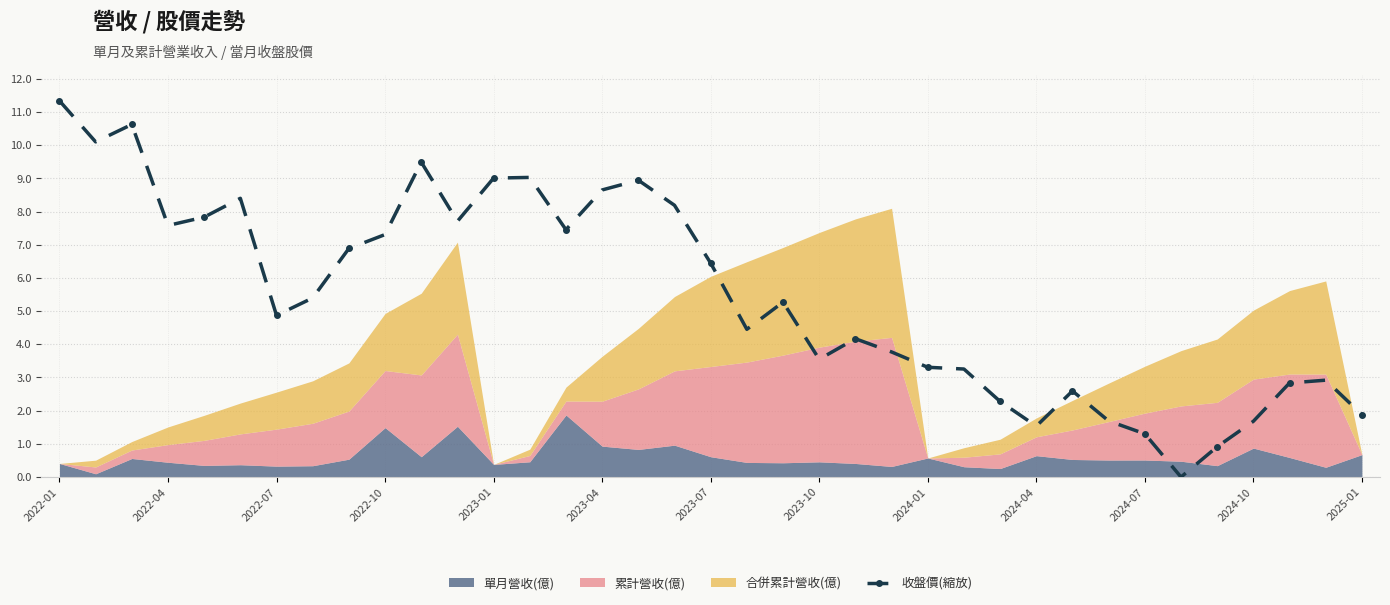

What is the change in value from 14 to 31?

-7.5